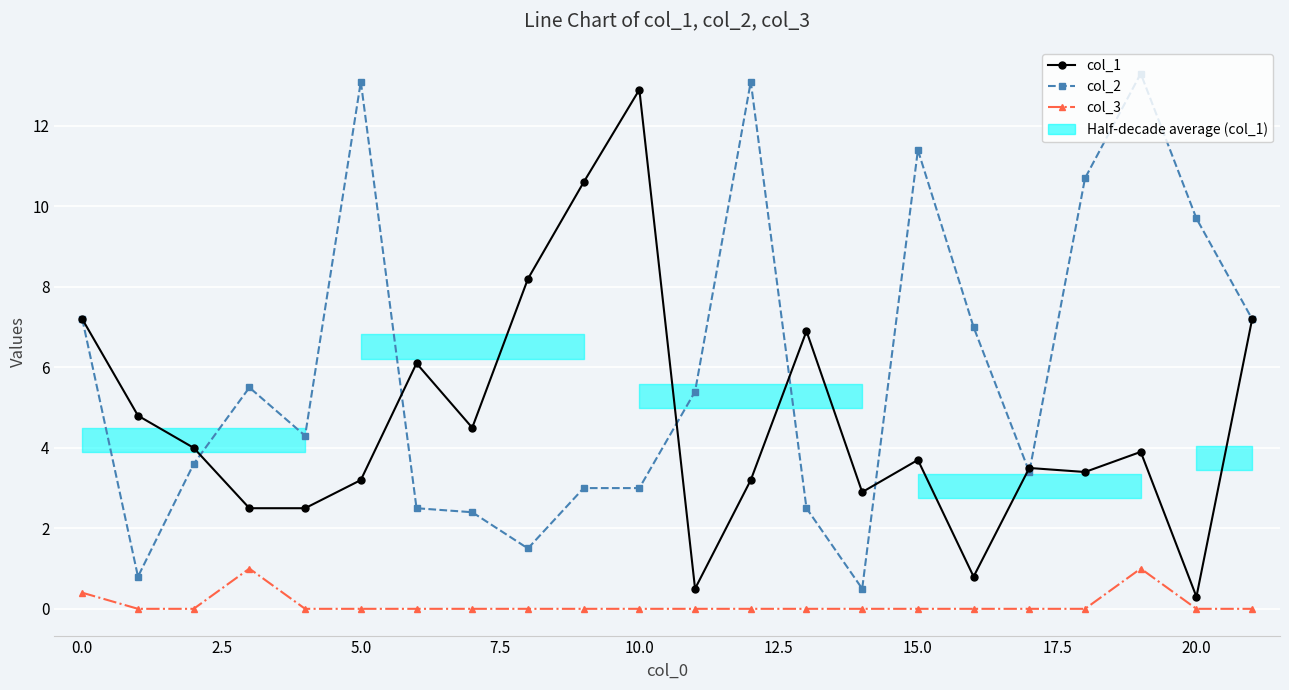

At which category is the sum across all series the highest?

19